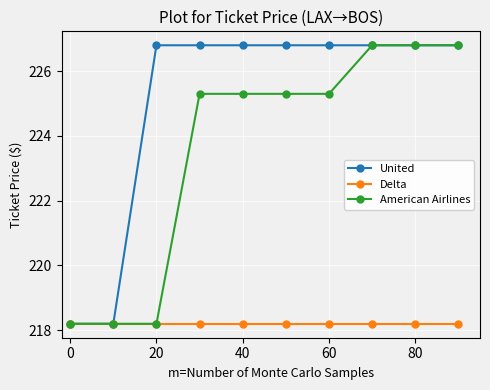

What is the value of the American Airlines point at the 2nd from the left?

218.2